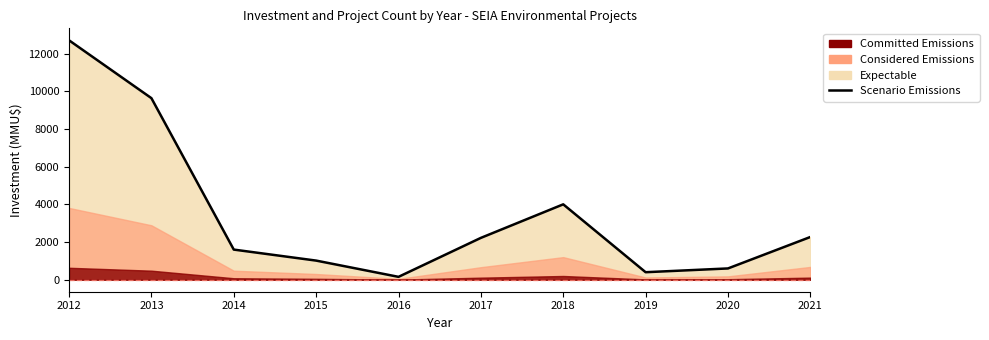

How many categories are shown in the chart?

10